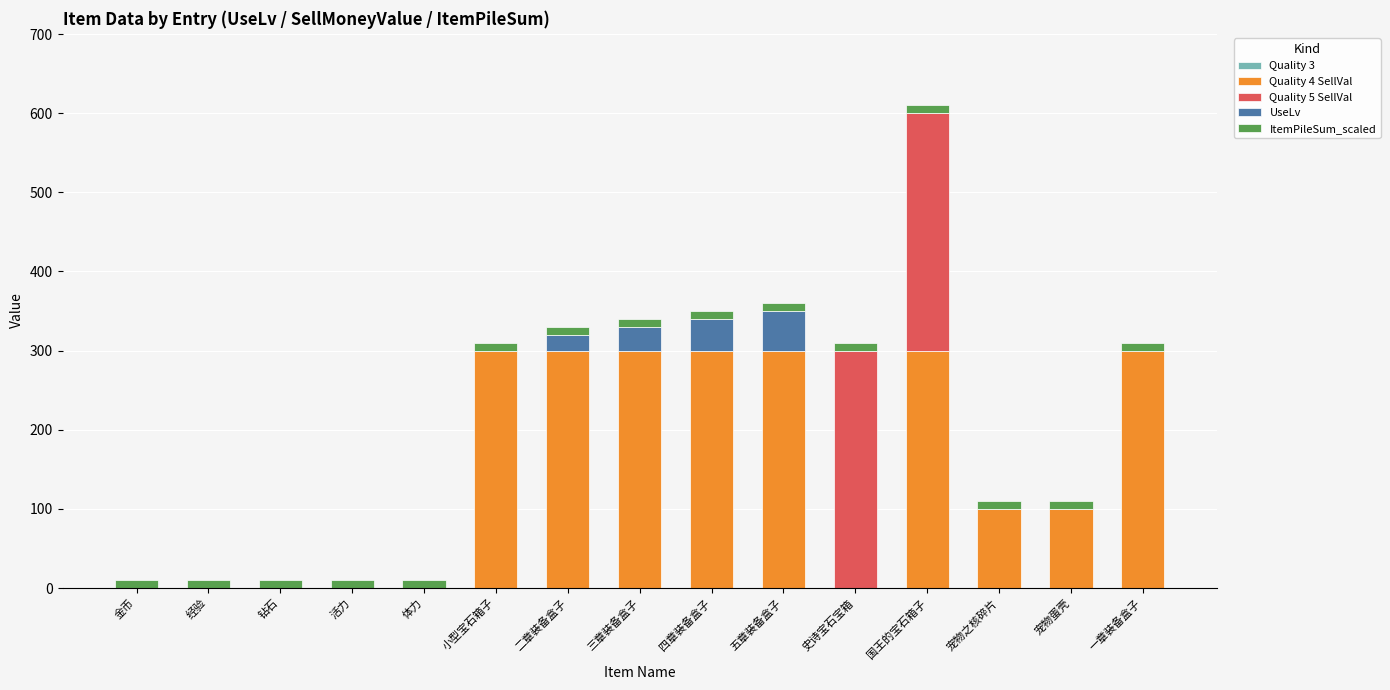

Are the bars horizontal?

No